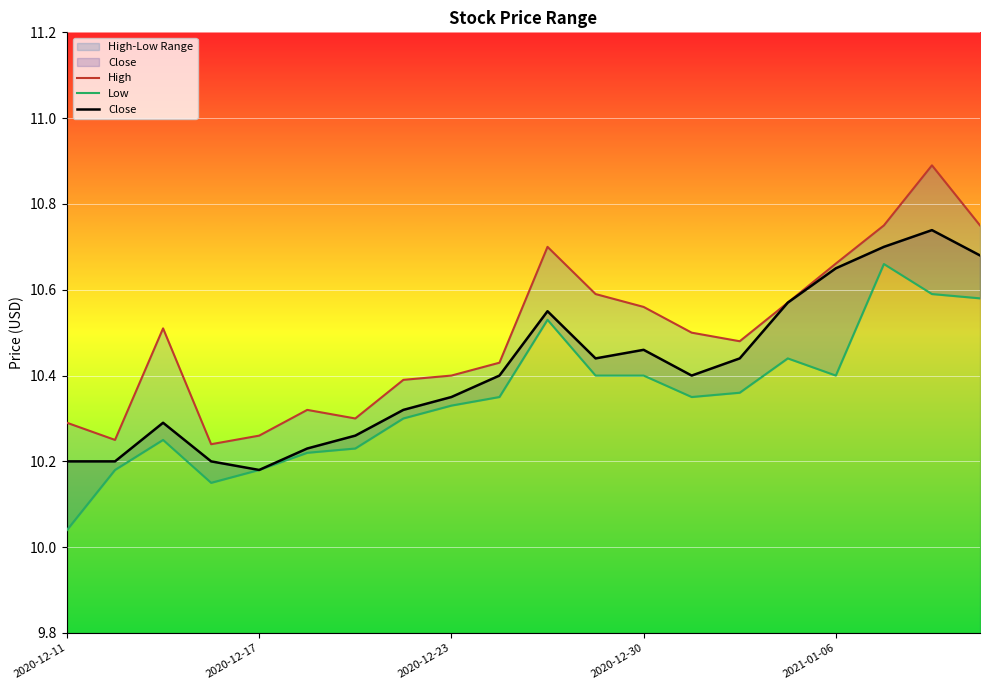

What is the sum of all High values?

209.8